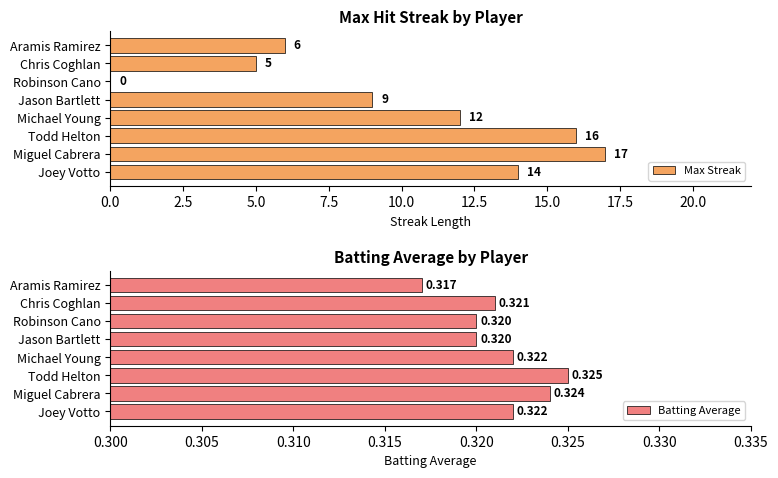

Reading left to right, what are all the values shown in this chart?

Max Streak: 14.0	17.0	16.0	12.0	9.0	0.0	5.0	6.0
Batting Average: 0.3	0.3	0.3	0.3	0.3	0.3	0.3	0.3